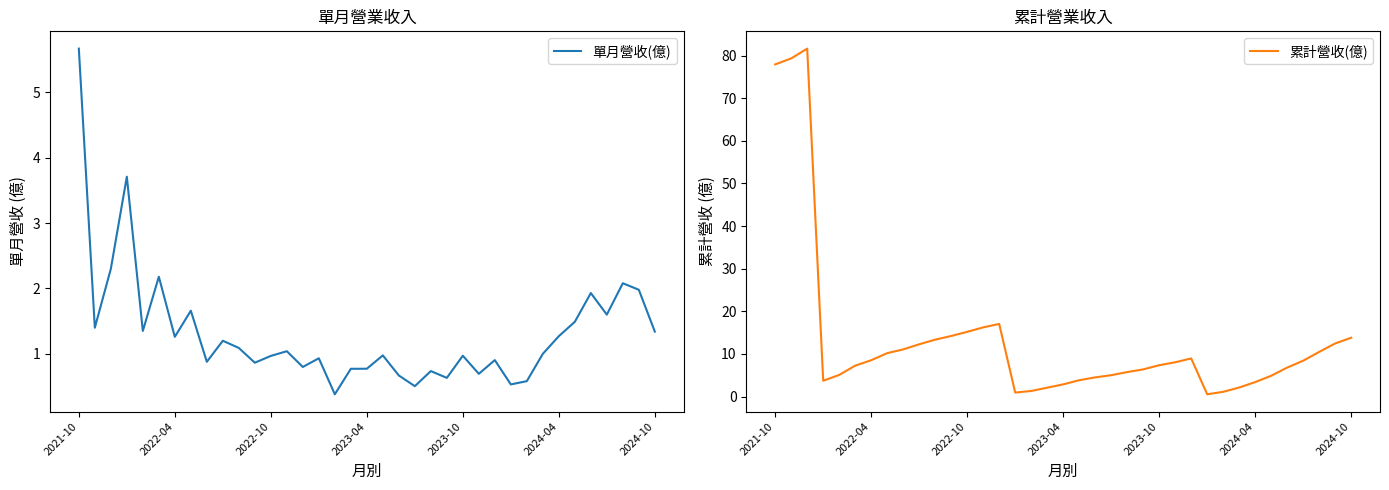

What is the sum of all 累計營收(億) values?

493.9